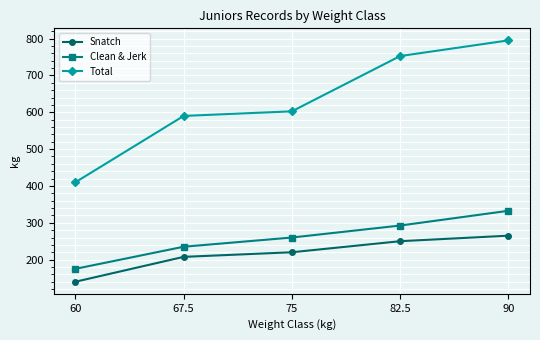

True or false: Snatch has a value of 220.0 at 75.

True